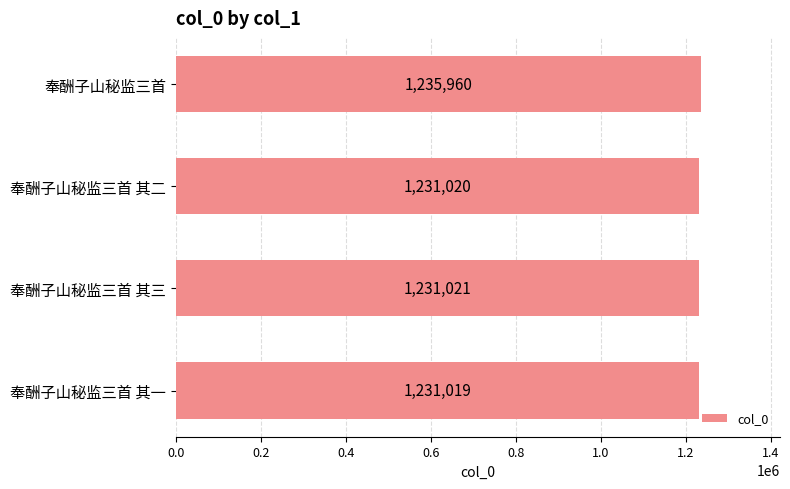

How many bars are there in total?

4